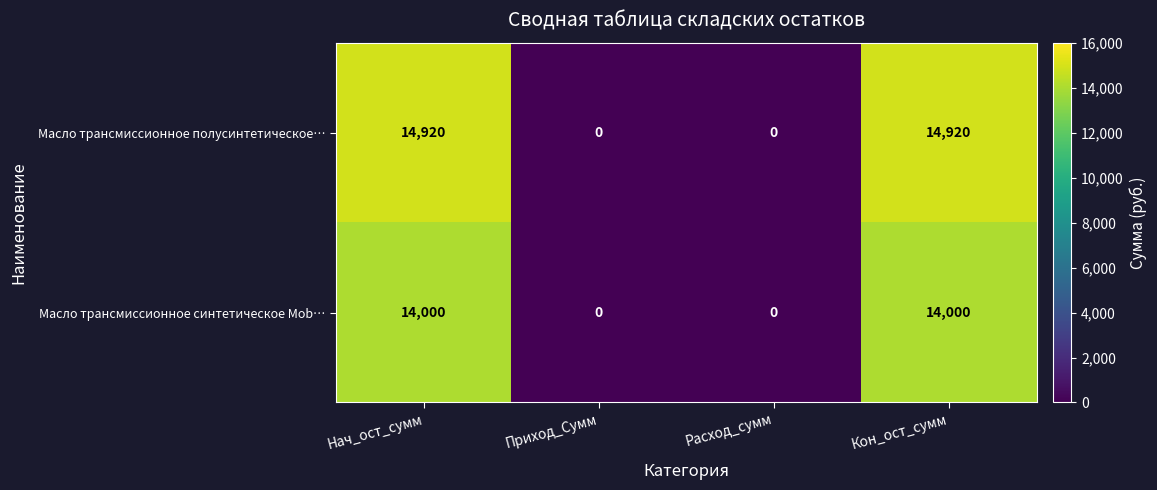

What is the sum of the Масло трансмиссионное полусинтетическое… values at Приход_Сумм and Нач_ост_сумм?

14920